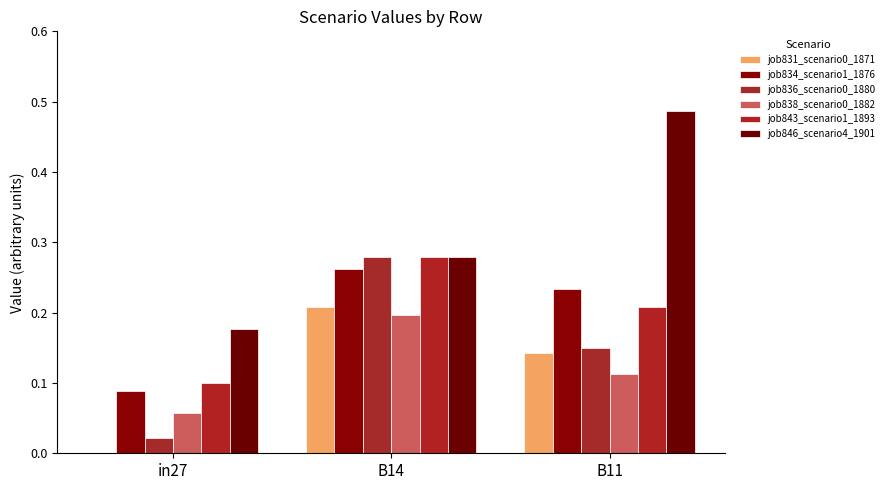

How many data points does each series have?

3